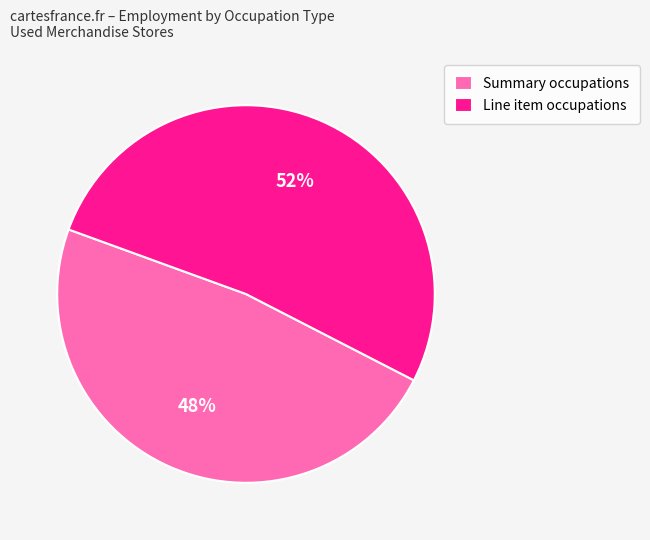

To the nearest percent, what is the average slice percentage?

50%